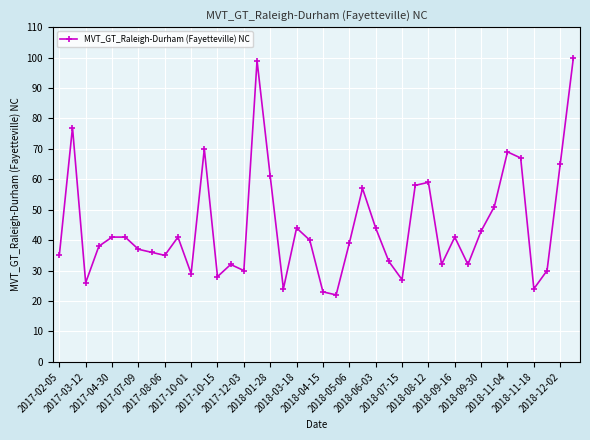

What is the sum of all values?

1780